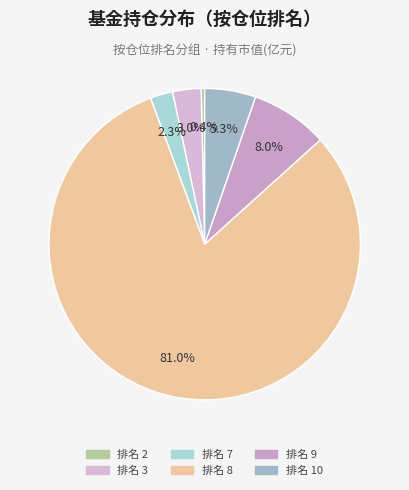

How many slices are in this pie chart?

6